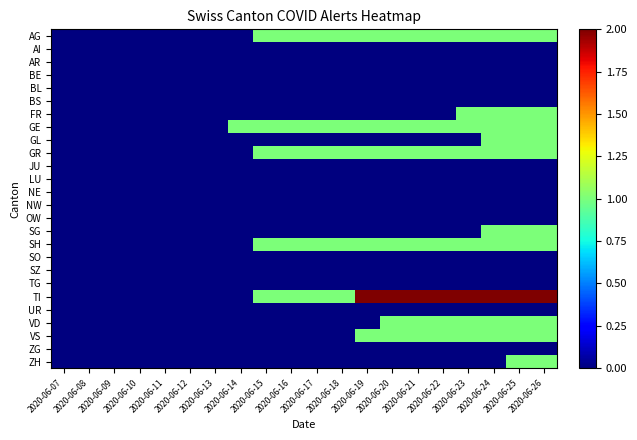

At 2020-06-19, list the series in order from largest to smallest.

TI, AG, GE, GR, SH, VS, AI, AR, BE, BL, BS, FR, GL, JU, LU, NE, NW, OW, SG, SO, SZ, TG, UR, VD, ZG, ZH